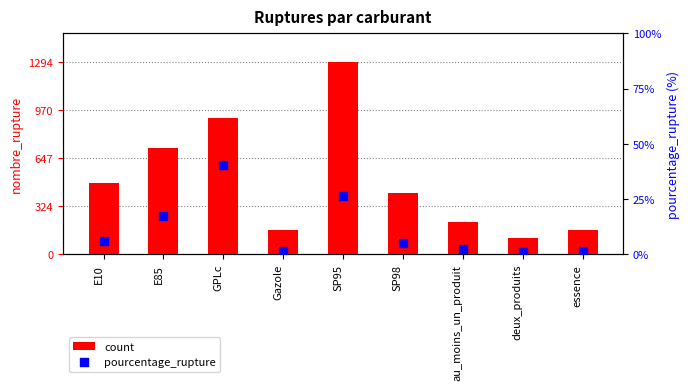

What are all the series names shown in the legend?

count, pourcentage_rupture